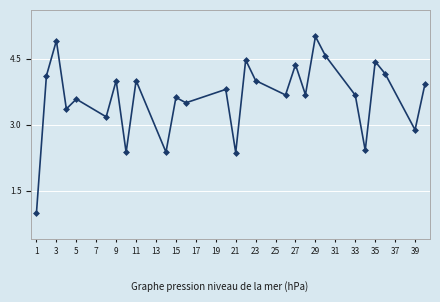

What is the value of the 7th point from the left?

4.0